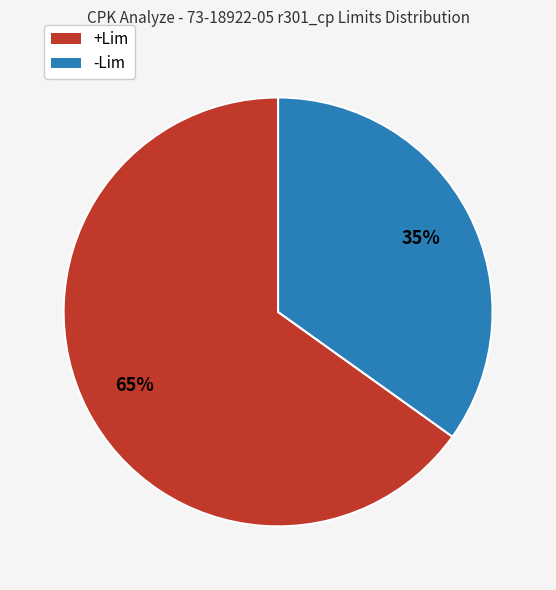

True or false: -Lim accounts for 35% of the total.

True